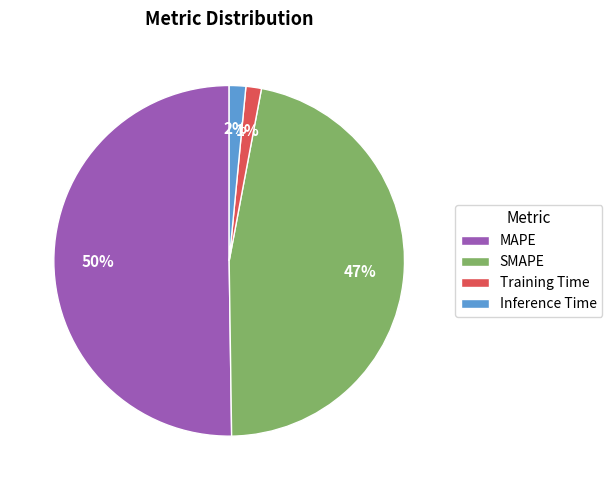

True or false: MAPE accounts for 50% of the total.

True